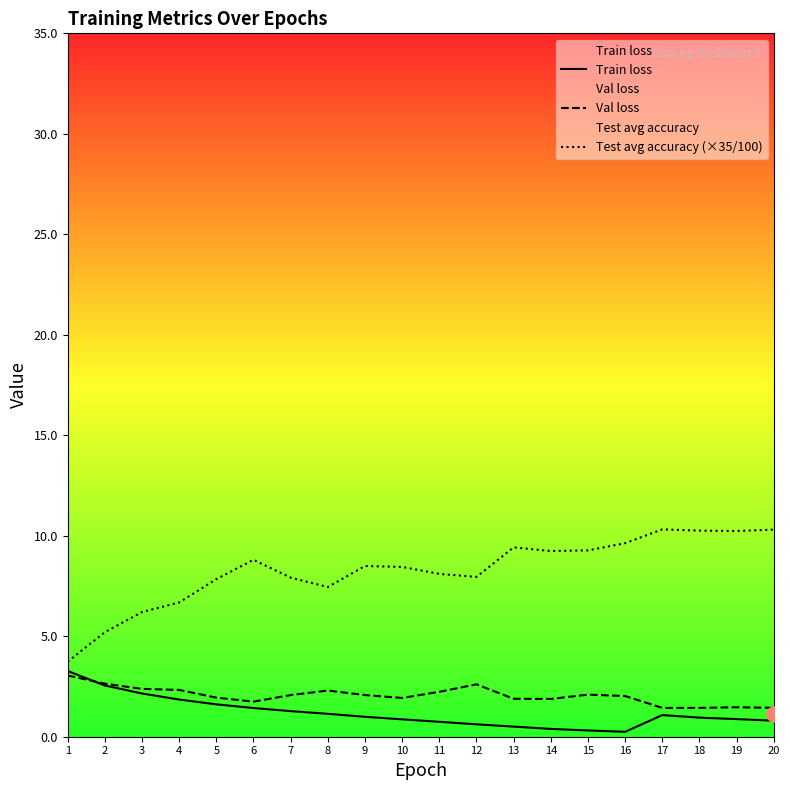

Which series has the largest total across all categories?

Test avg accuracy (×35/100)